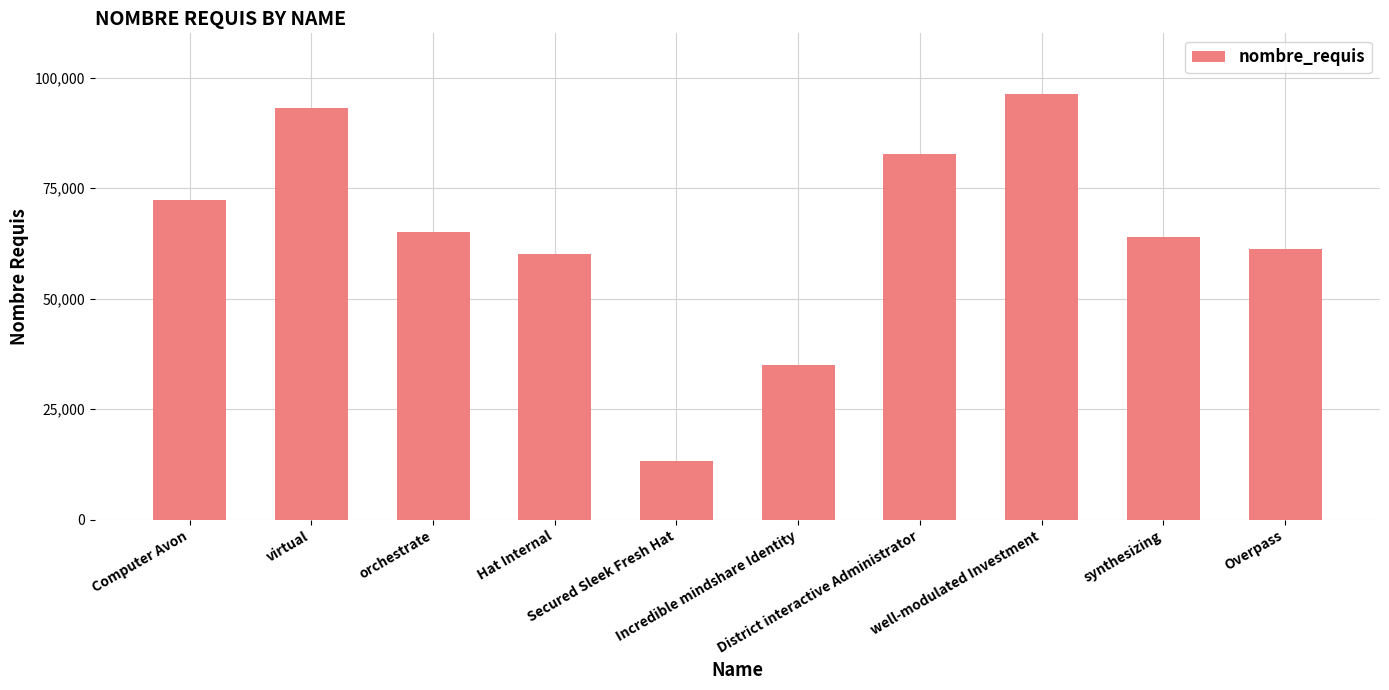

At which category does the chart reach its peak across all series?

well-modulated Investment